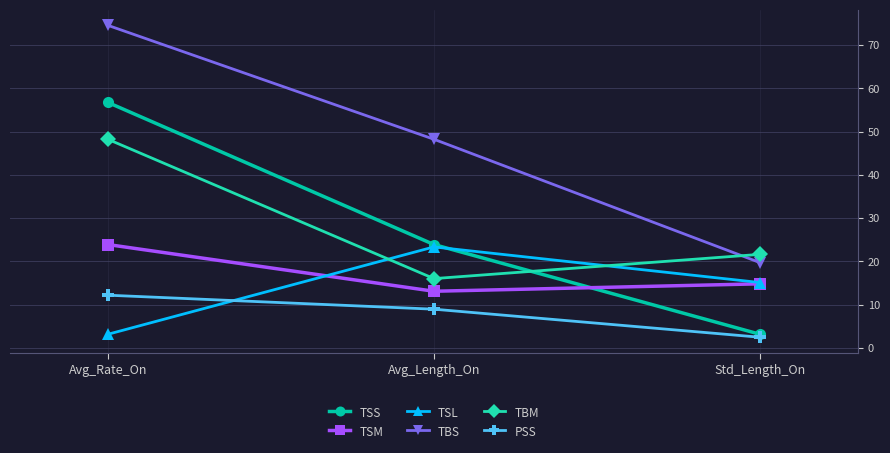

What is the value of the TSM point at the 2nd from the left?

13.1